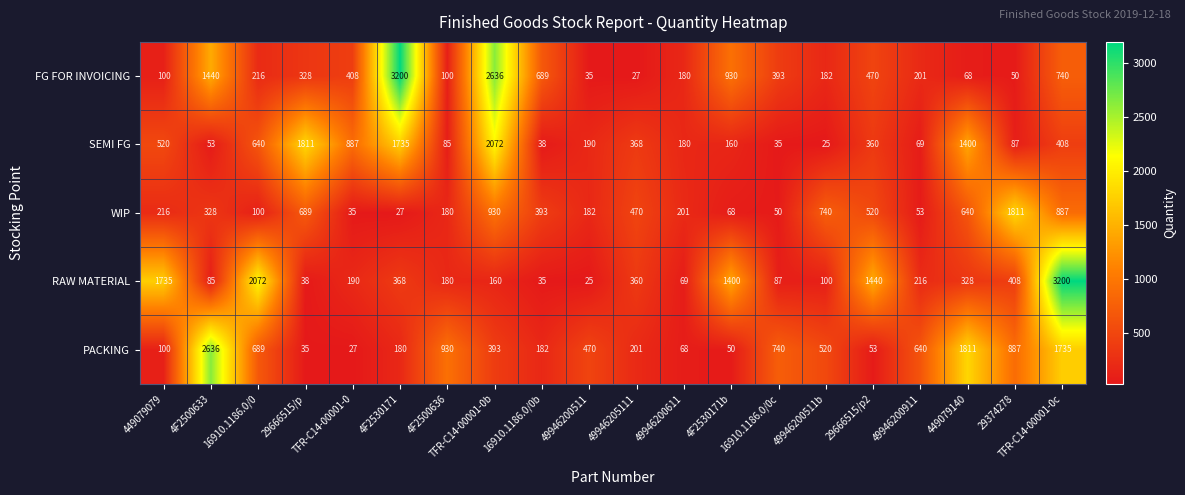

How many data points does each series have?

20